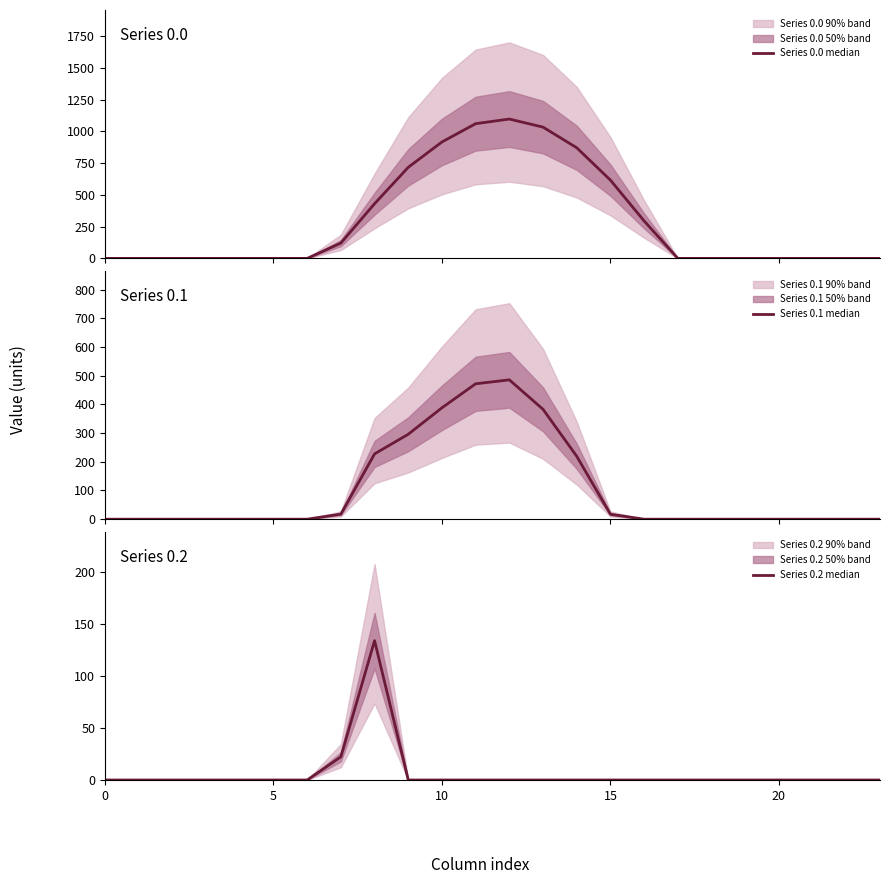

What is the highest value of the Series 0.2 median series?

134.2